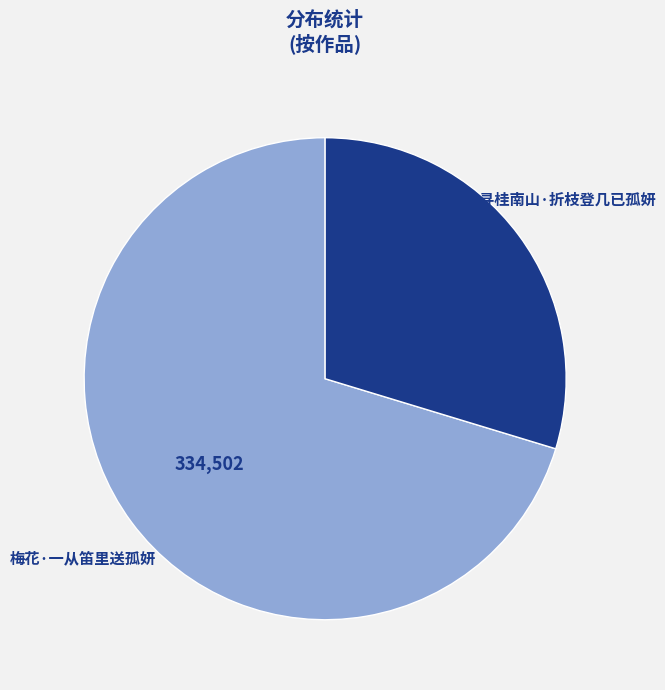

True or false: 梅花·一从笛里送孤妍 accounts for 70% of the total.

True